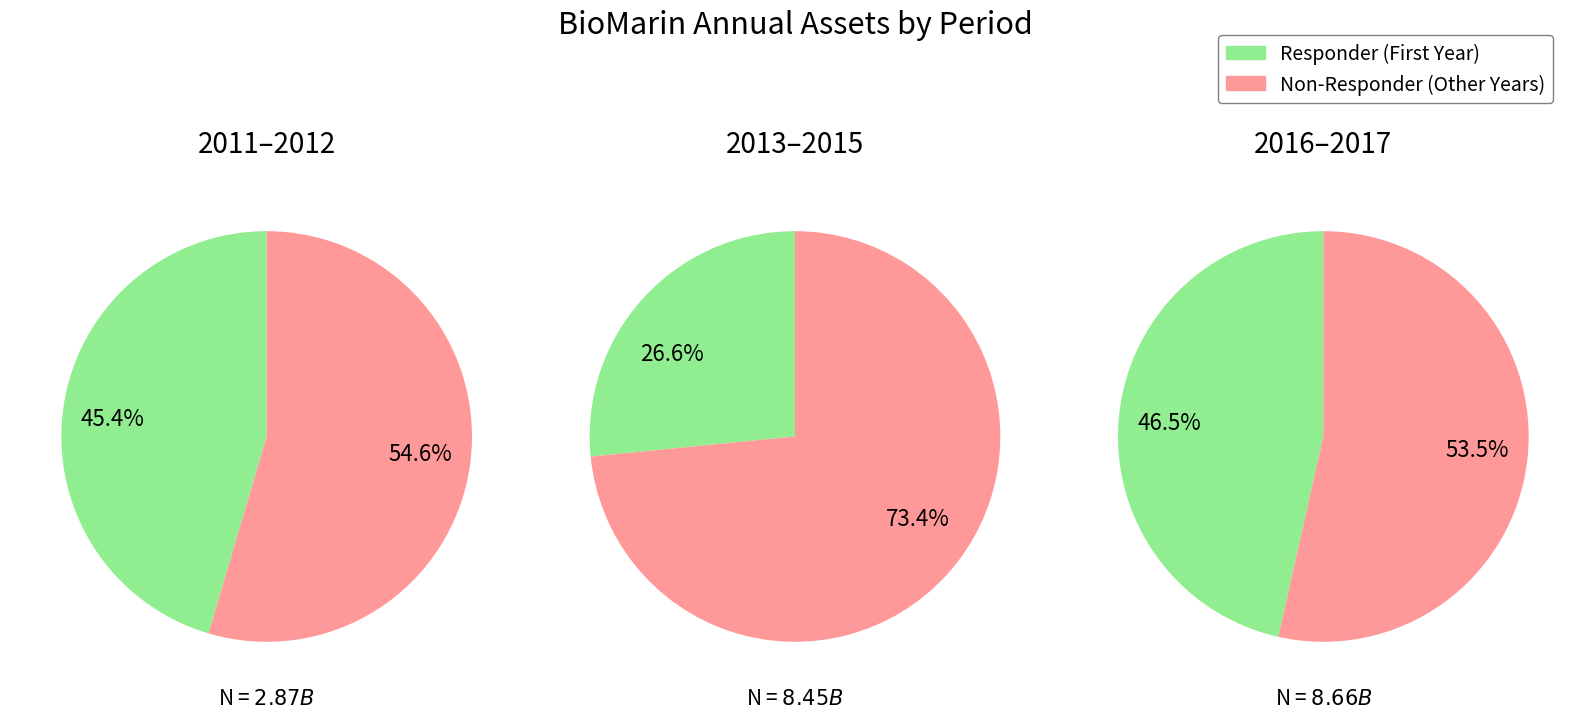

To the nearest percent, what portion does 2016 represent?

20%